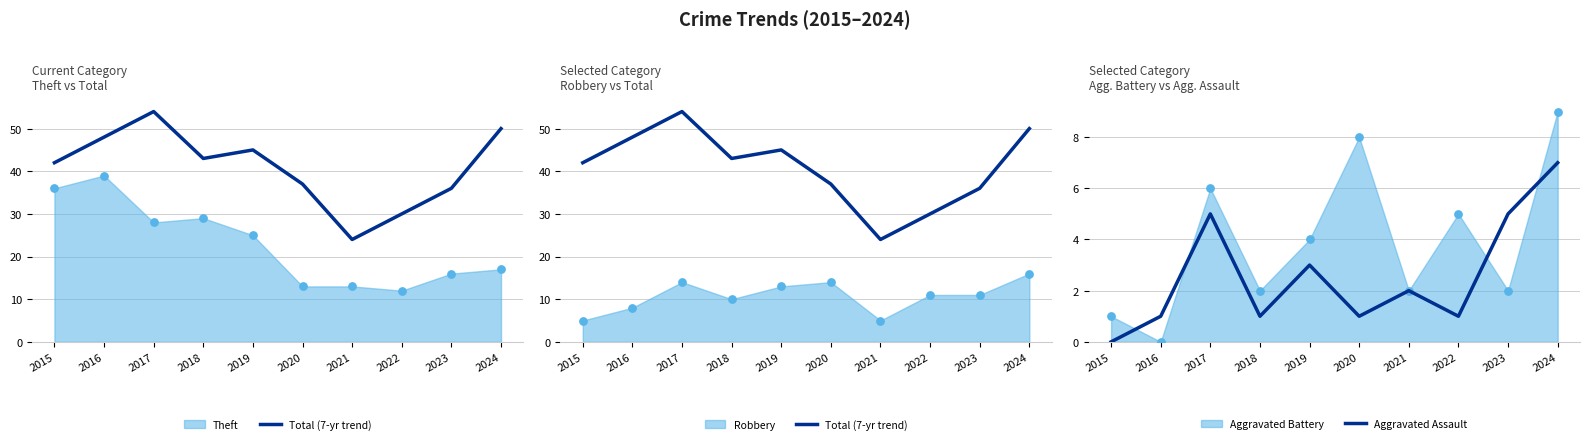

At how many categories does at least one series exceed 34?

8